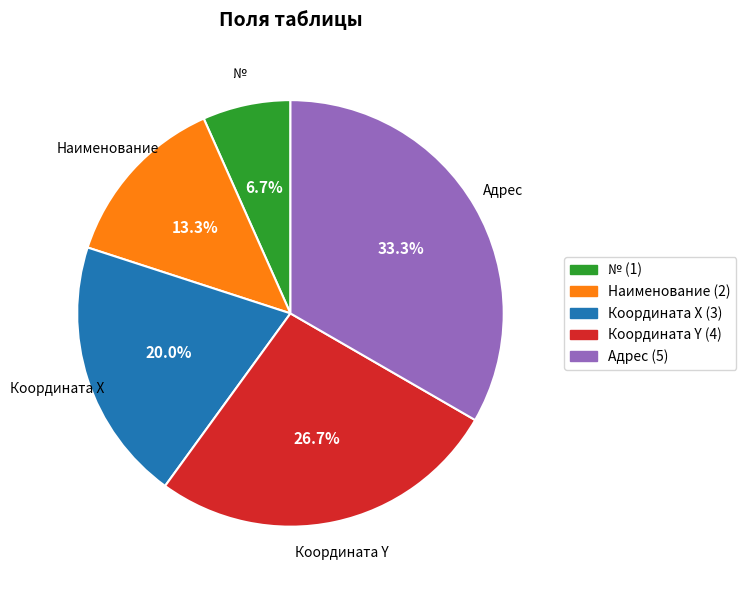

Count the number of slices in the pie.

5